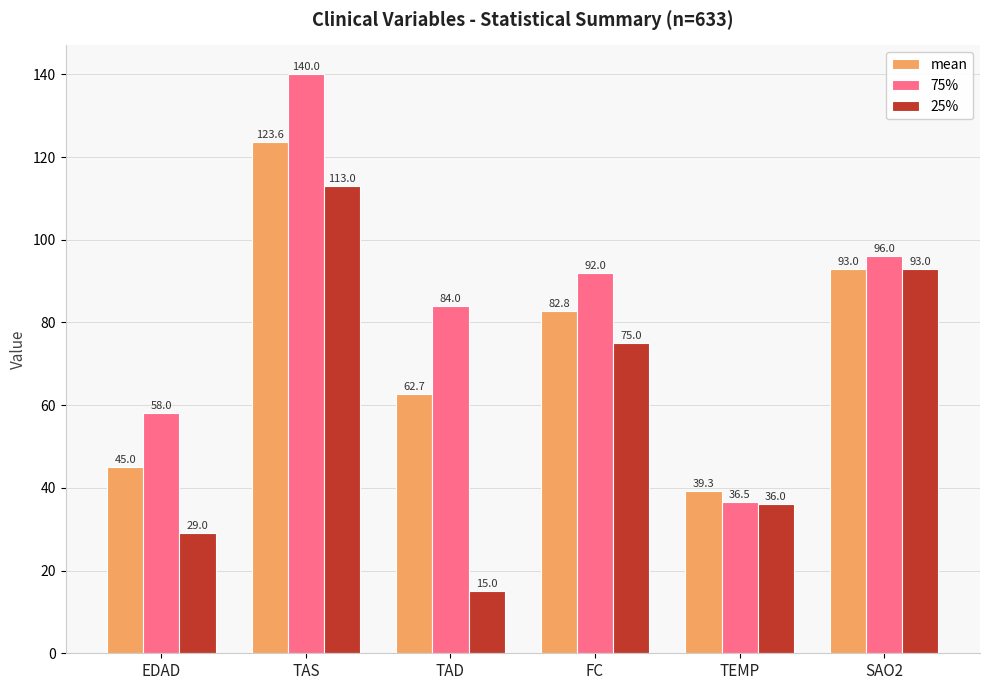

Which series changed the most between FC and TEMP?

75%